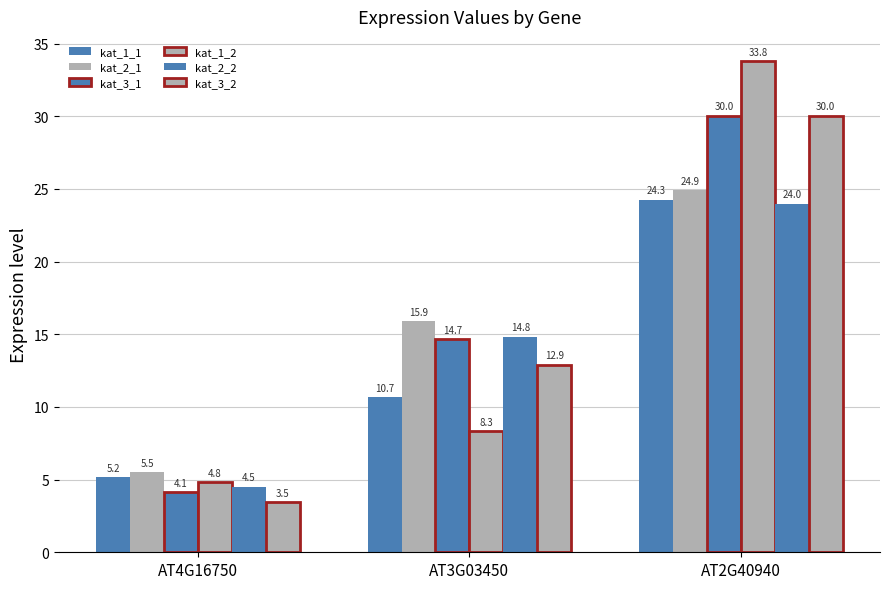

How many values in the kat_2_2 series are below 14?

1